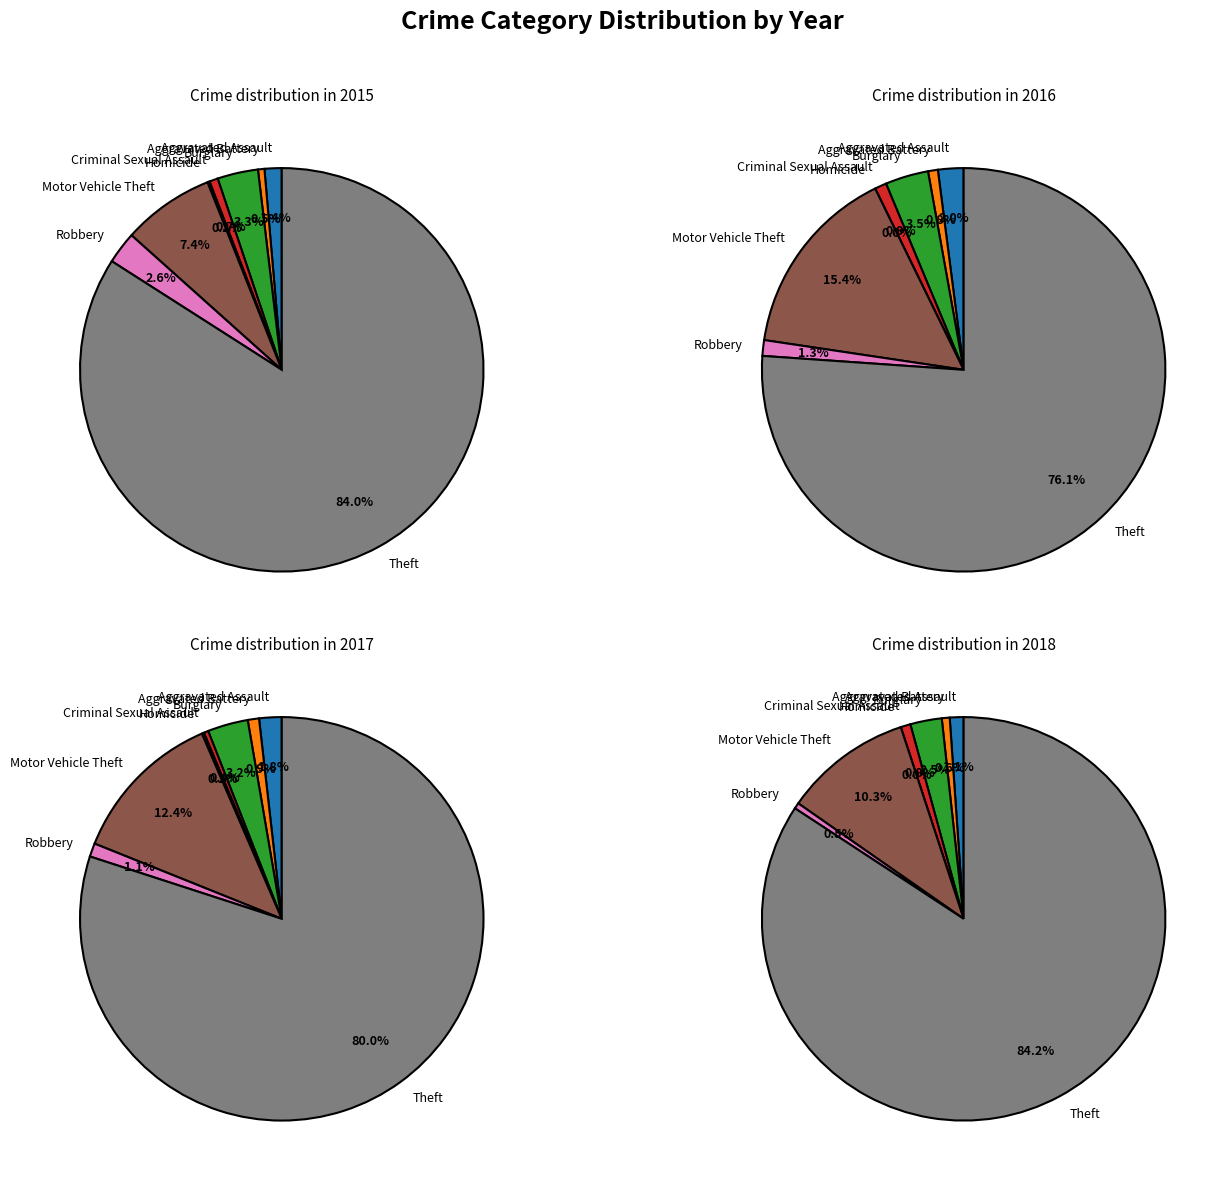

How many segments does this pie chart have?

8